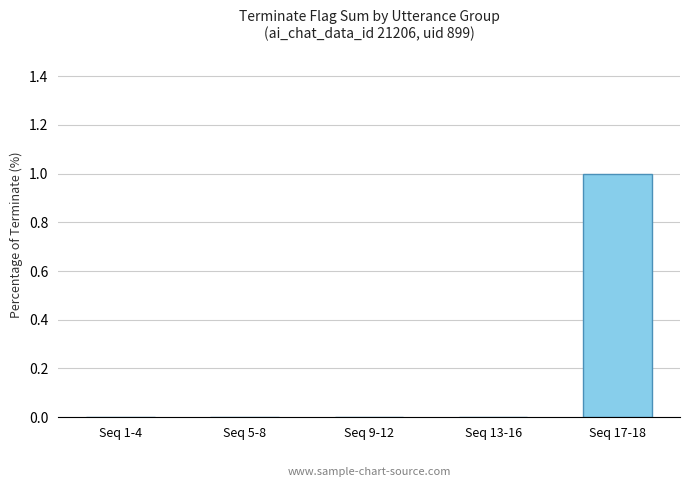

Is it true that the value at Seq 9-12 is 0?

True